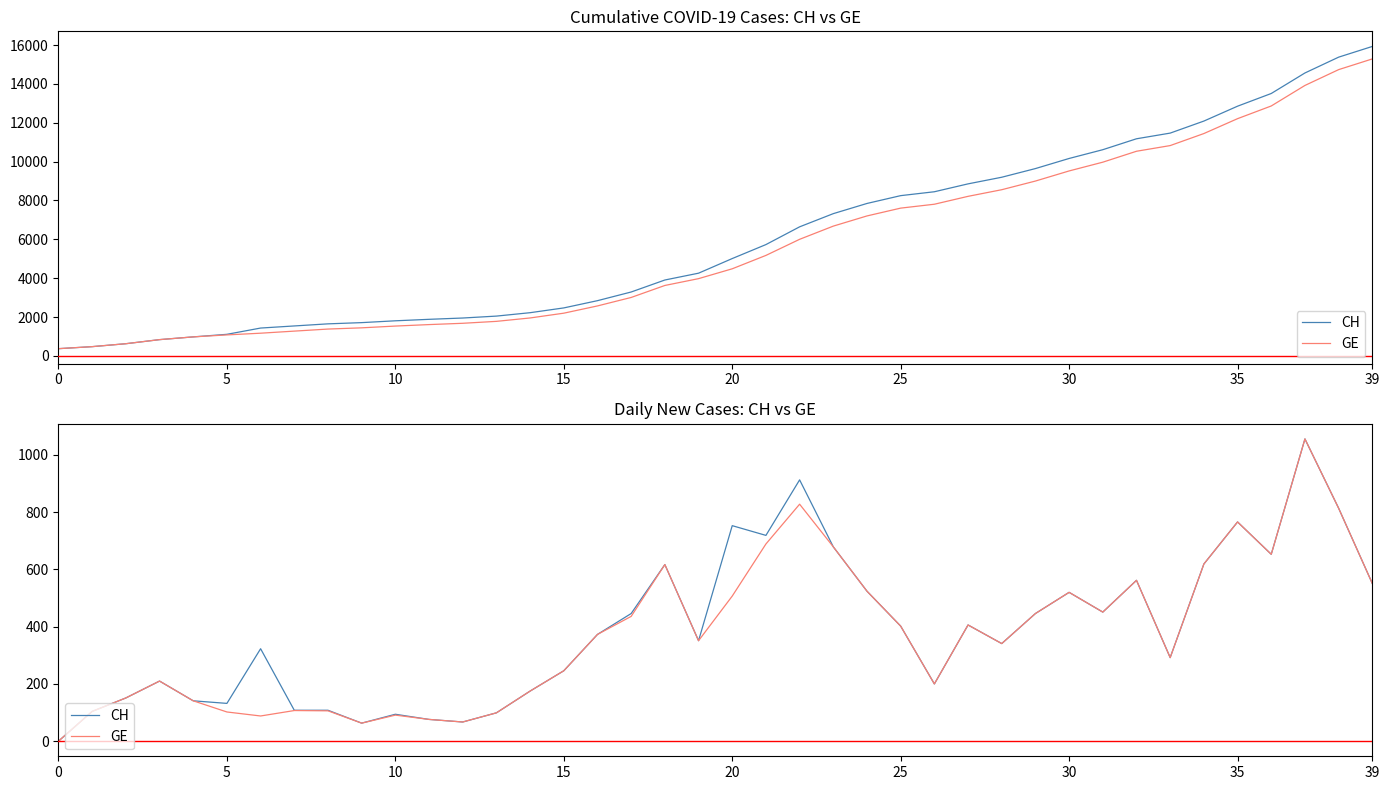

How many lines are shown in the chart?

2